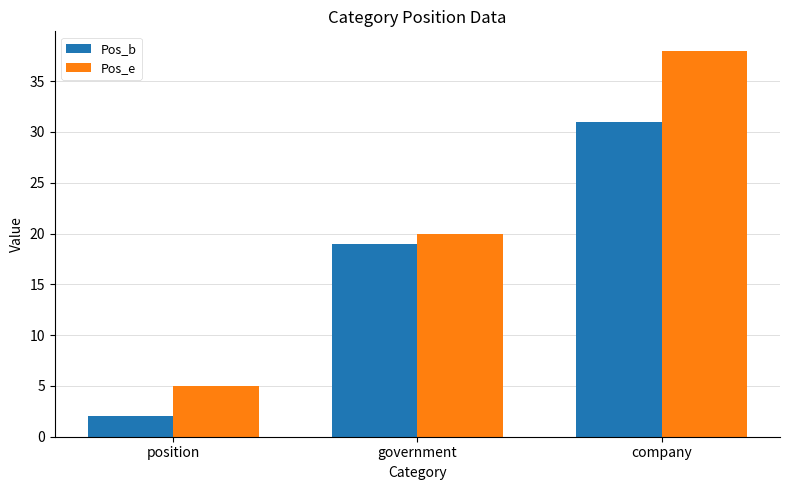

Reading right to left, extract all data points from this chart.

Pos_b: 31	19	2
Pos_e: 38	20	5